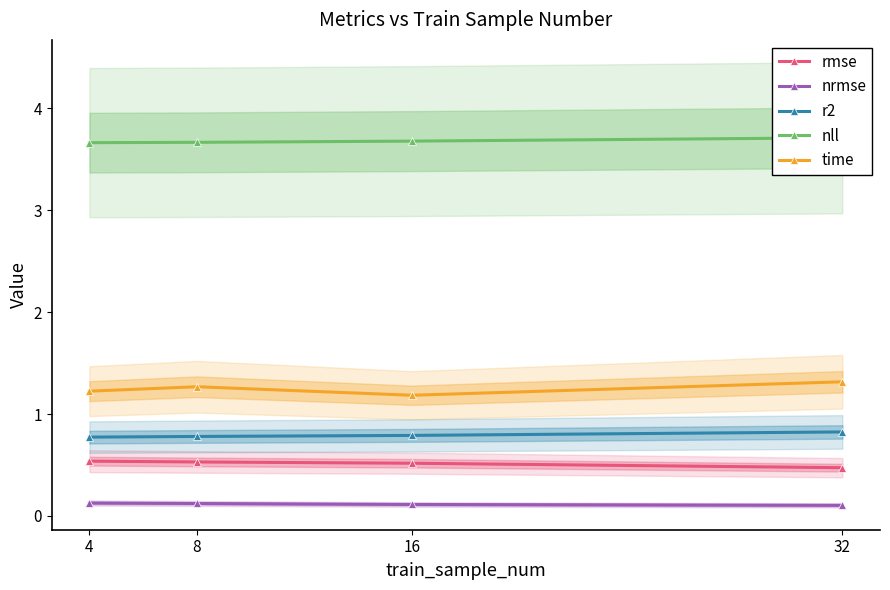

Reading left to right, extract all data points from this chart.

rmse: 4=0.5	8=0.5	16=0.5	32=0.5
nrmse: 4=0.1	8=0.1	16=0.1	32=0.1
r2: 4=0.8	8=0.8	16=0.8	32=0.8
nll: 4=3.7	8=3.7	16=3.7	32=3.7
time: 4=1.2	8=1.3	16=1.2	32=1.3